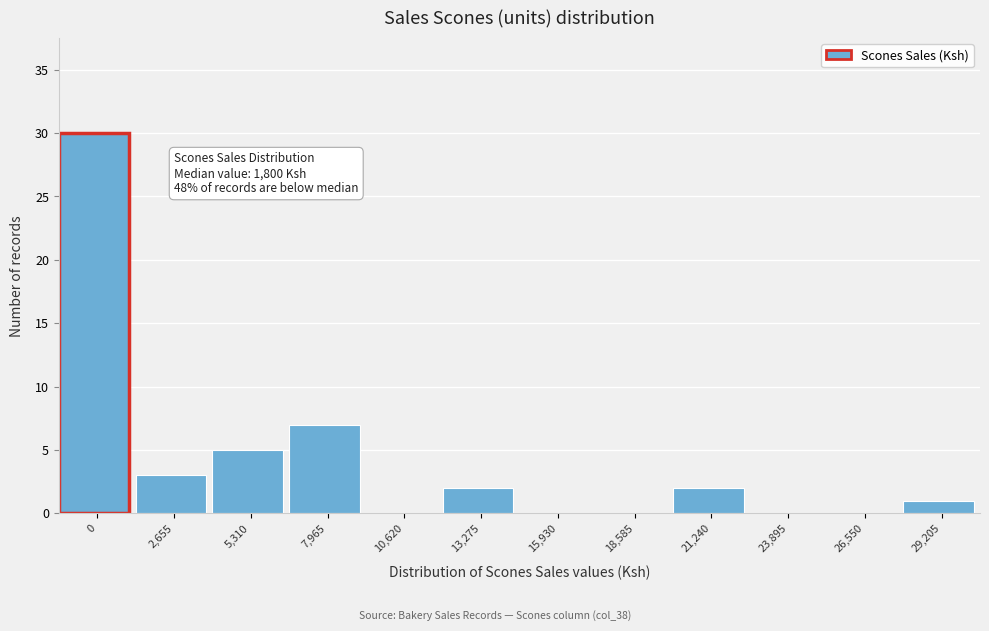

Reading right to left, what are all the values shown in this chart?

29,205=1	26,550=0	23,895=0	21,240=2	18,585=0	15,930=0	13,275=2	10,620=0	7,965=7	5,310=5	2,655=3	0=30